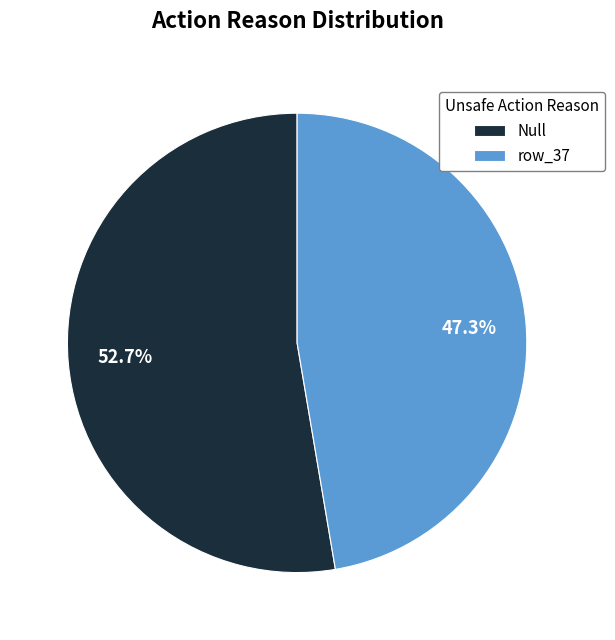

Which category accounts for the majority?

Null